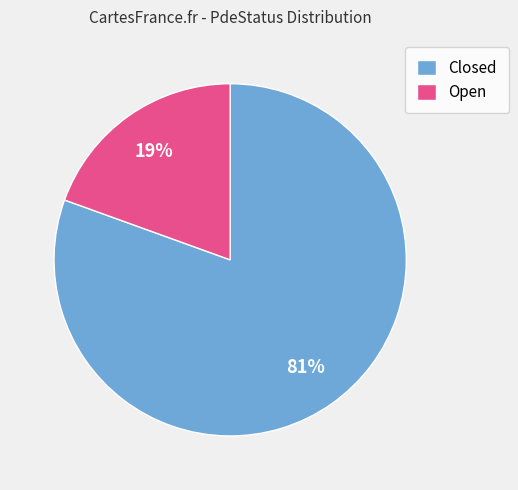

Which has a higher value, Closed or Open?

Closed